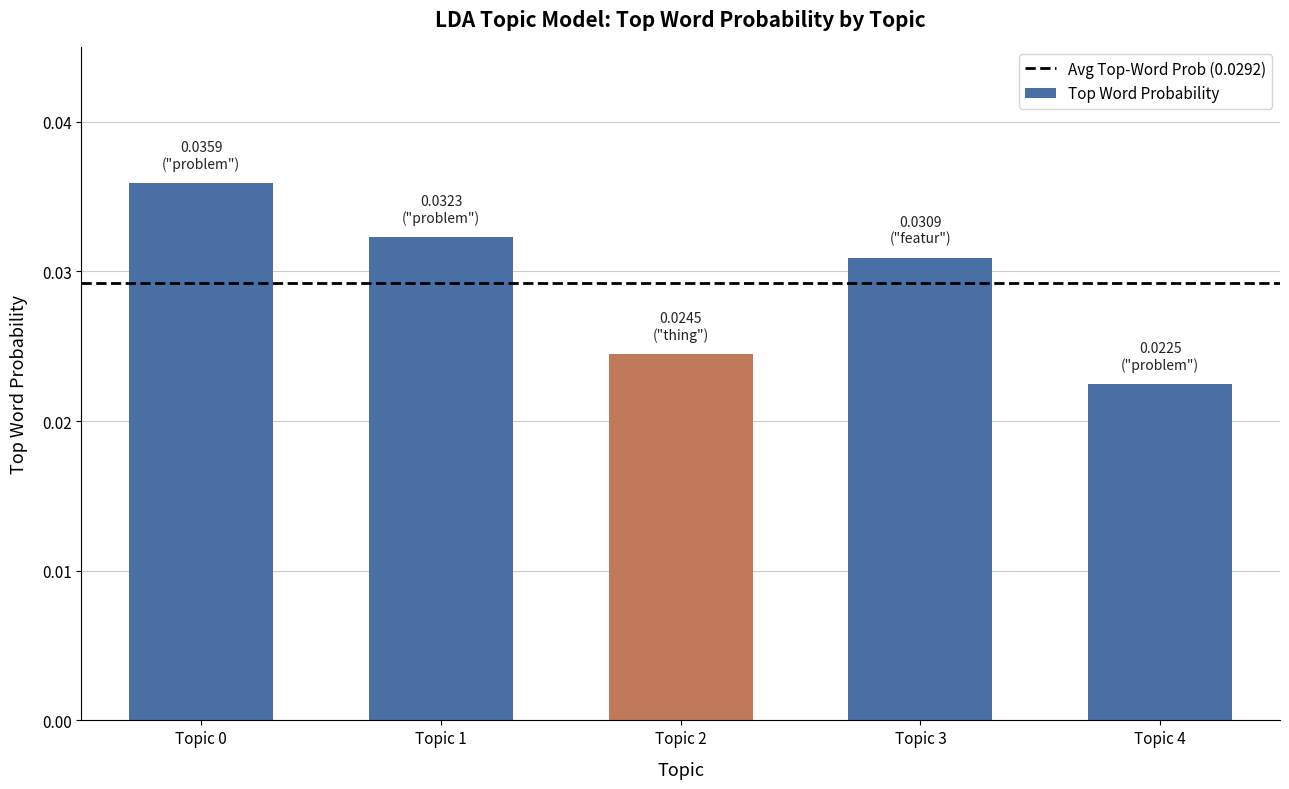

At which category does the chart reach its minimum across all series?

Topic 4